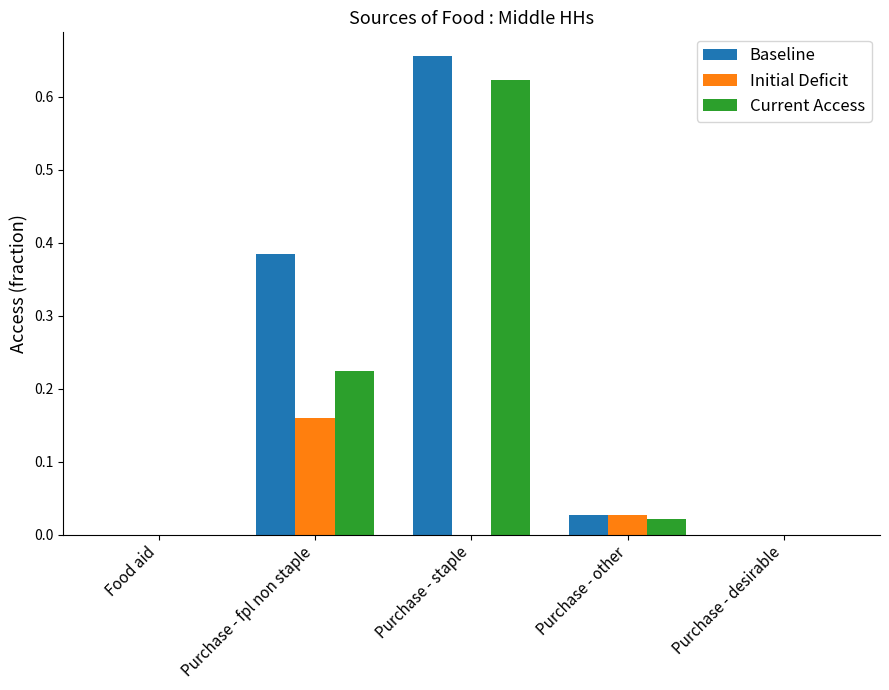

How many distinct data groups are displayed?

3